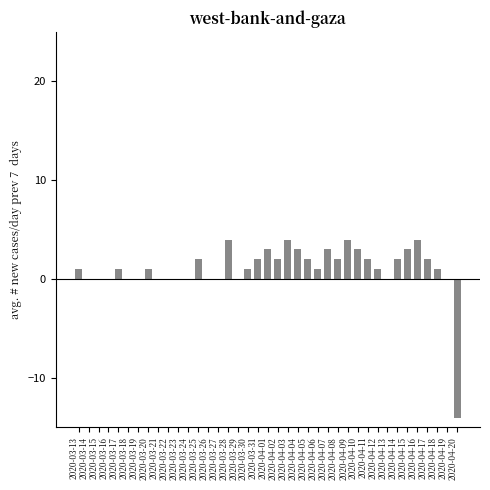

How many distinct data groups are displayed?

1